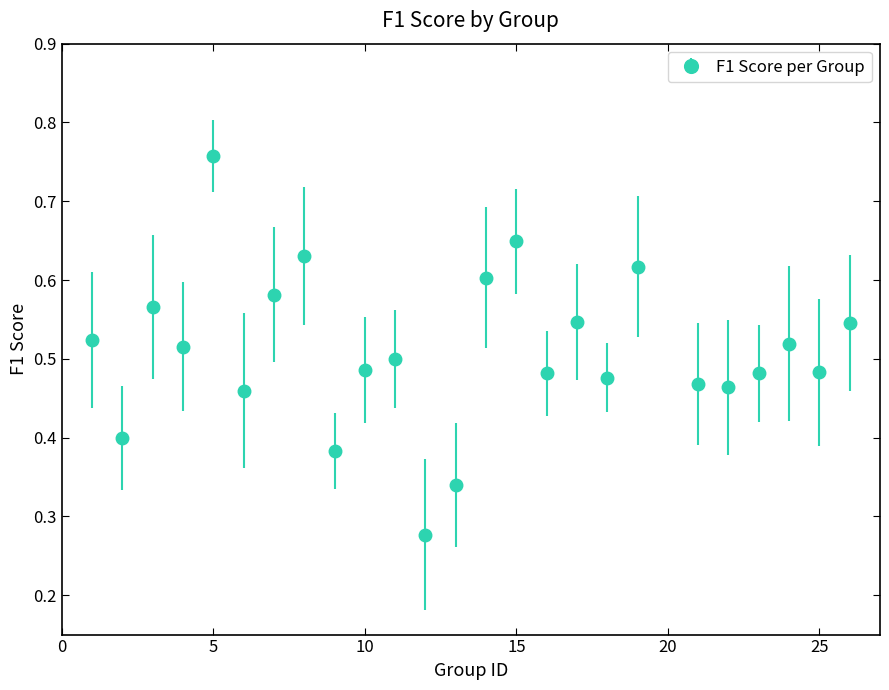

How many values are between 0 and 1?

25